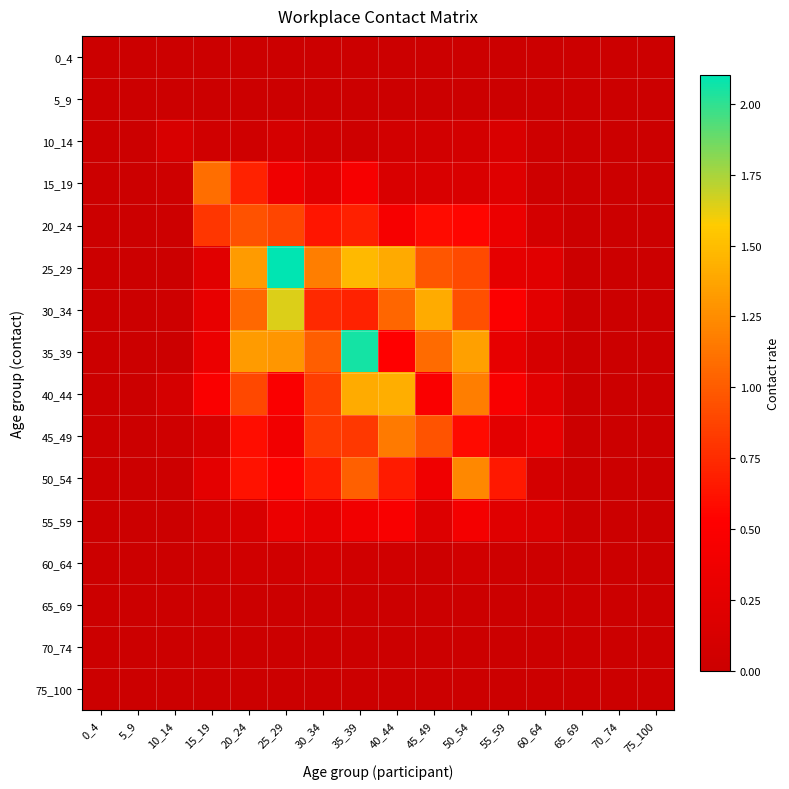

How many categories are shown in the chart?

16